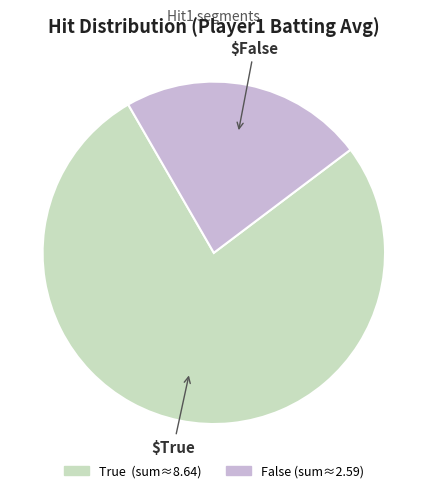

Is the sum of True and False greater than half?

Yes